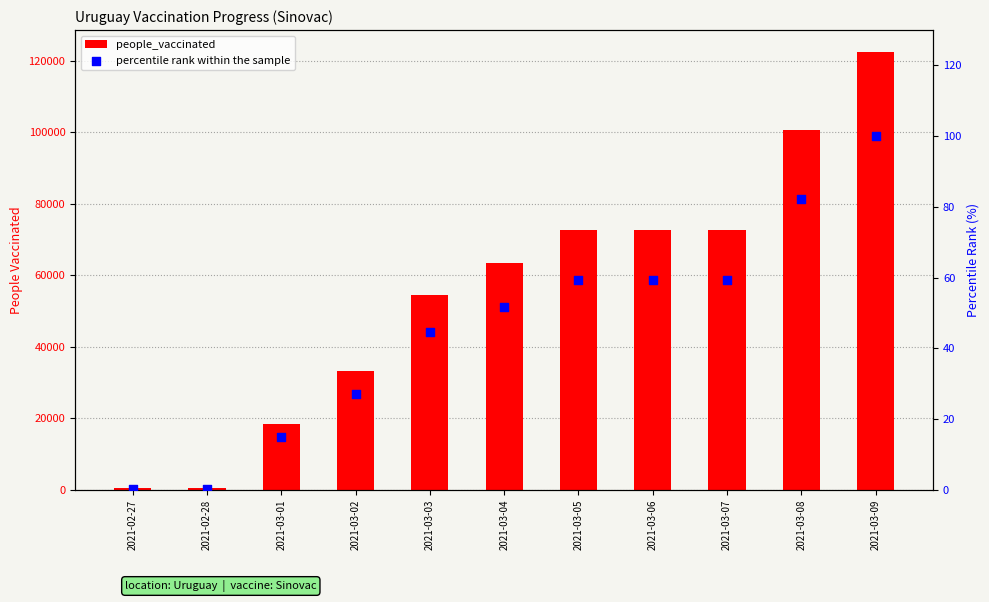

Which series reaches the minimum Y coordinate?

percentile rank within the sample